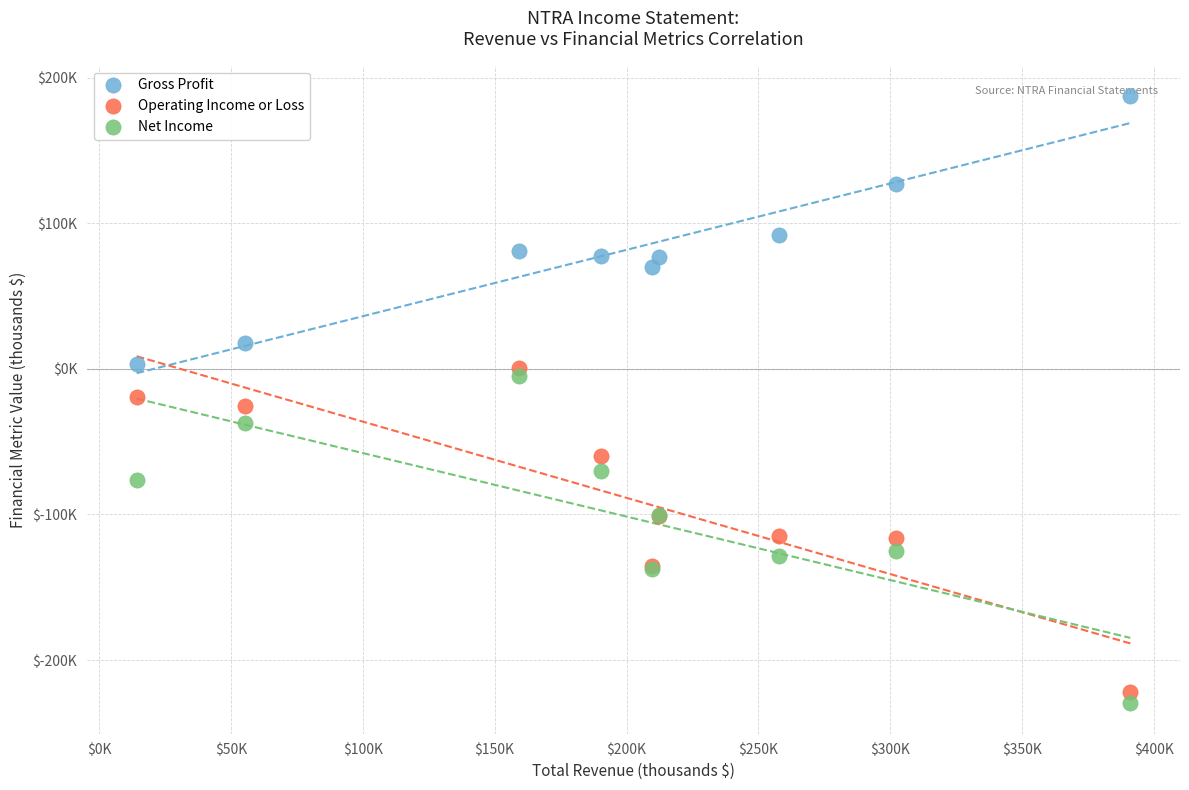

Which series contains the highest Y value?

Gross Profit